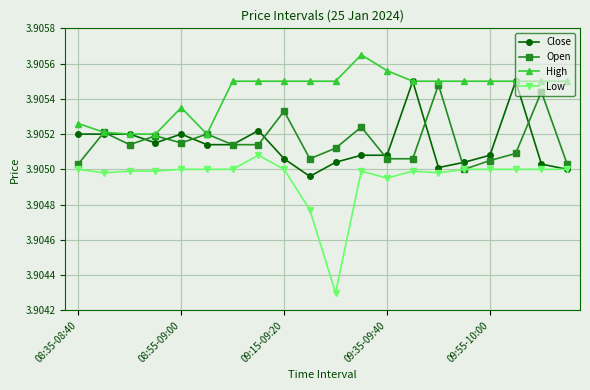

Which series has the widest spread of values?

Low